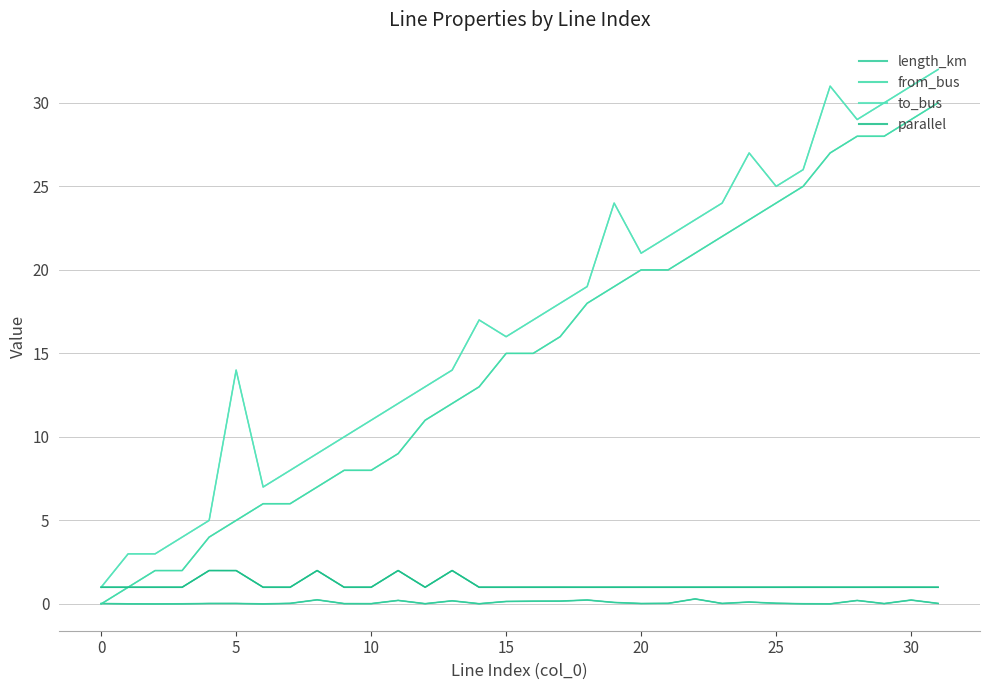

How many positive values does the from_bus series have?

31